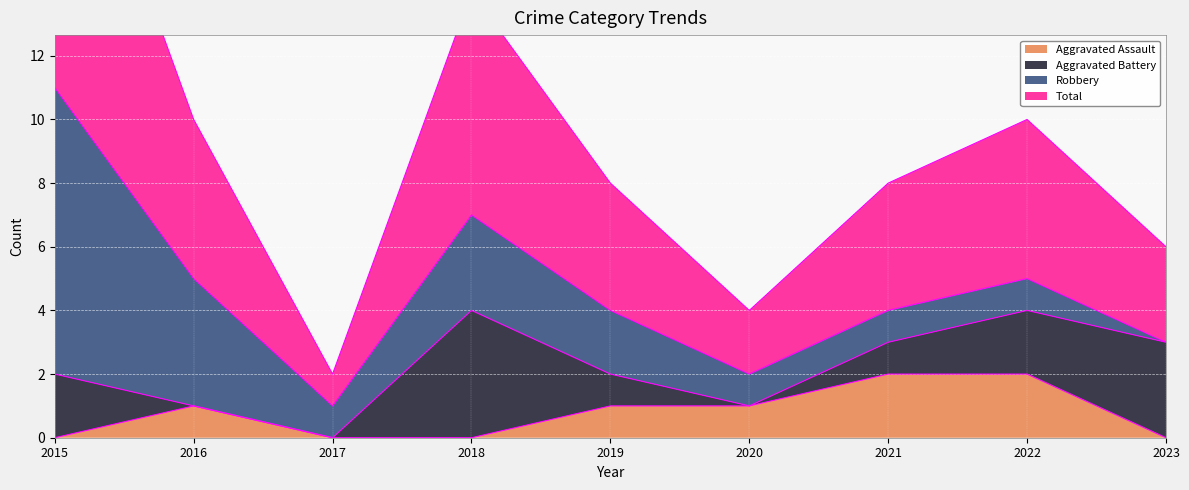

Where is the first local maximum for Aggravated Assault?

2016